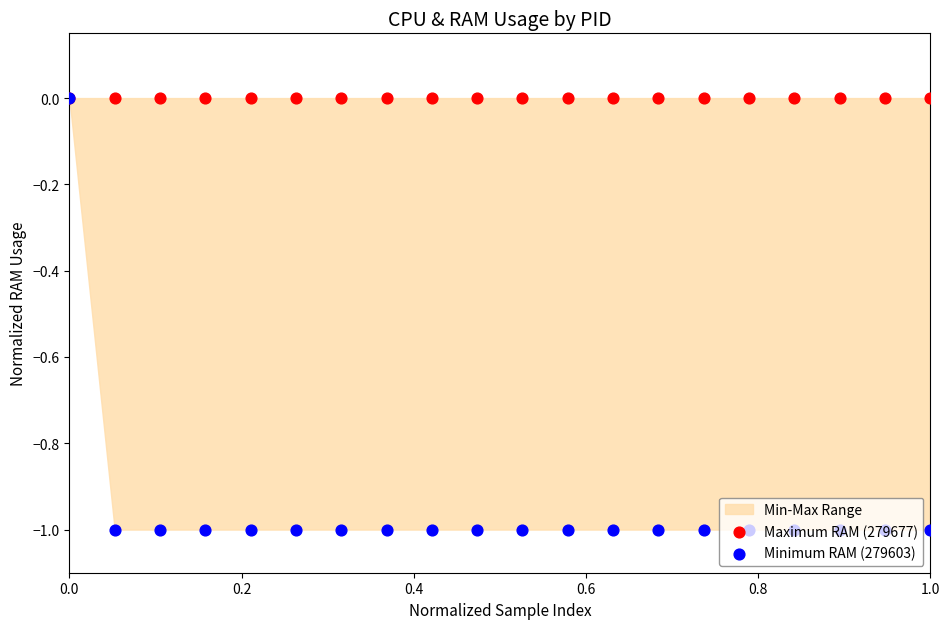

Which series contains the highest Y value?

Maximum RAM (279677)